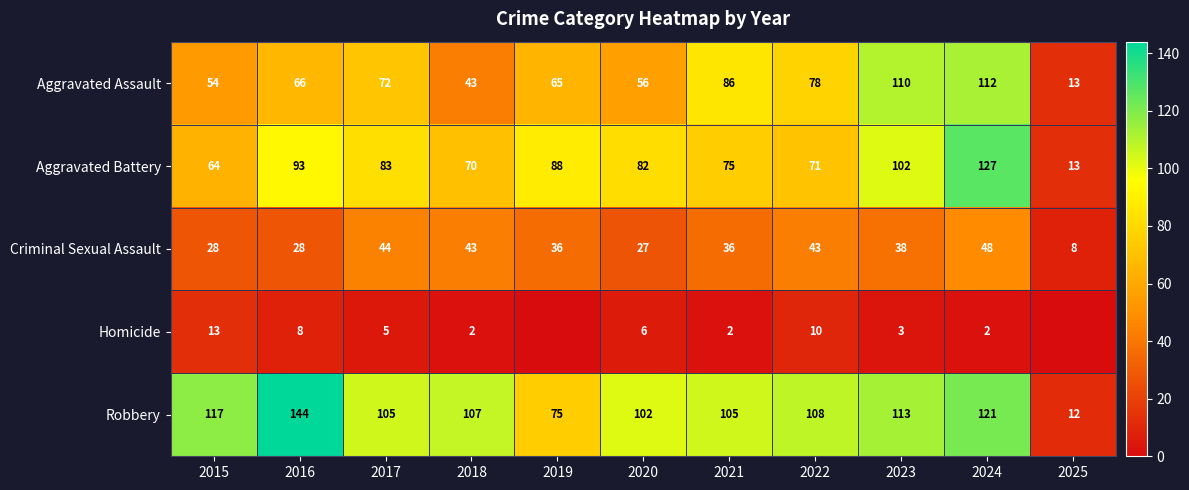

What is the sum of all Aggravated Assault values?

755